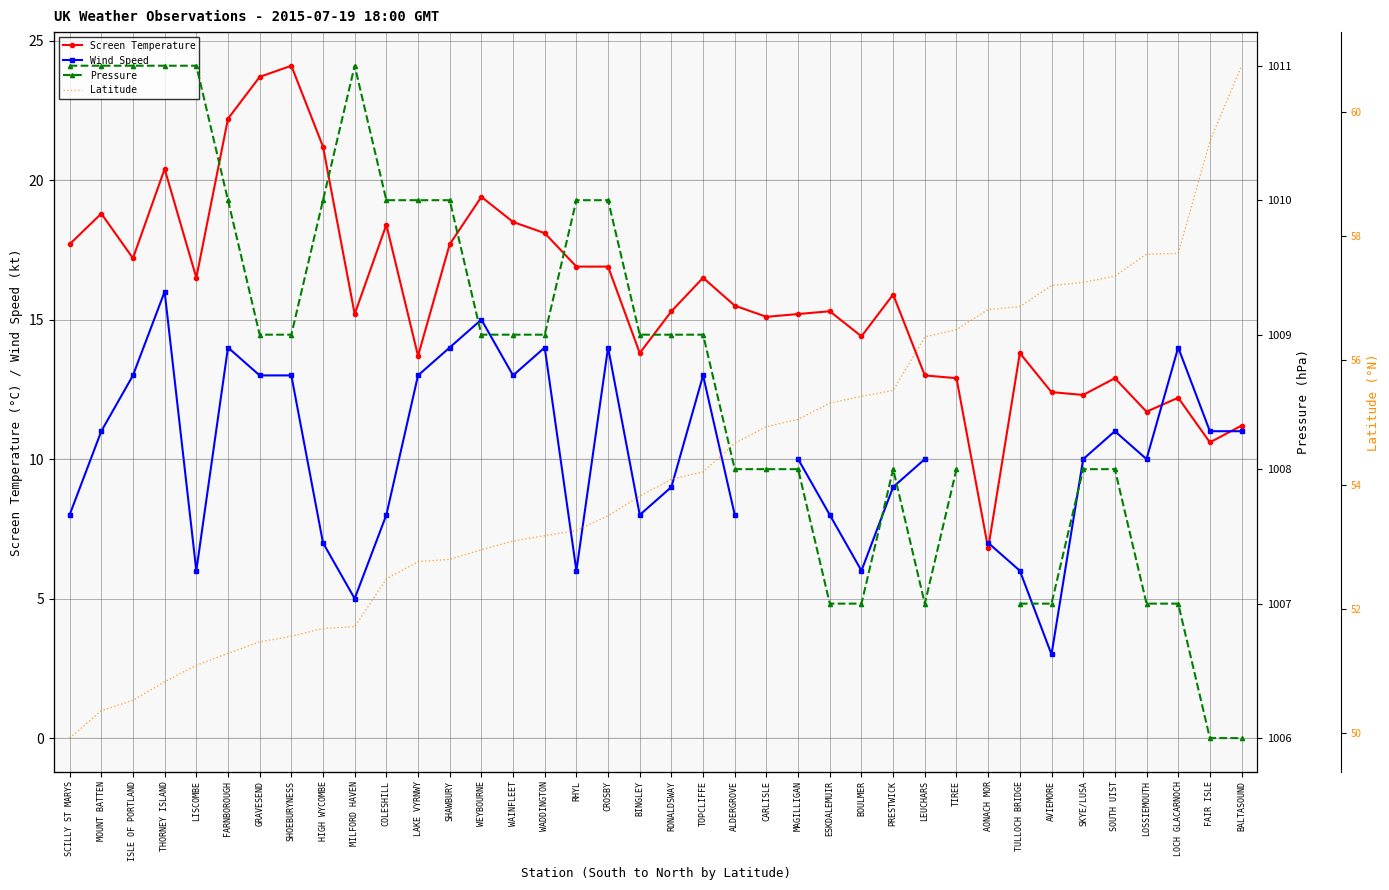

At how many categories does at least one series exceed 18?

38